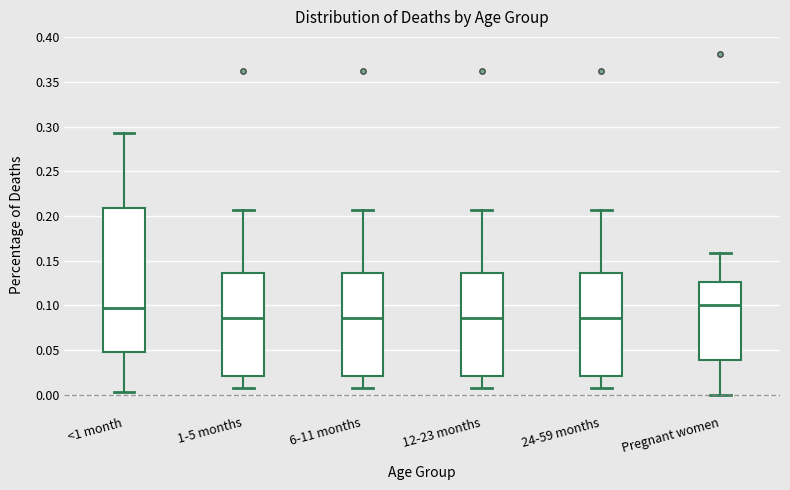

Where does the lower whisker of the box for 6-11 months end on the y-axis? The values are not printed on the chart, so give them approximately, as read against the axis.

0.010